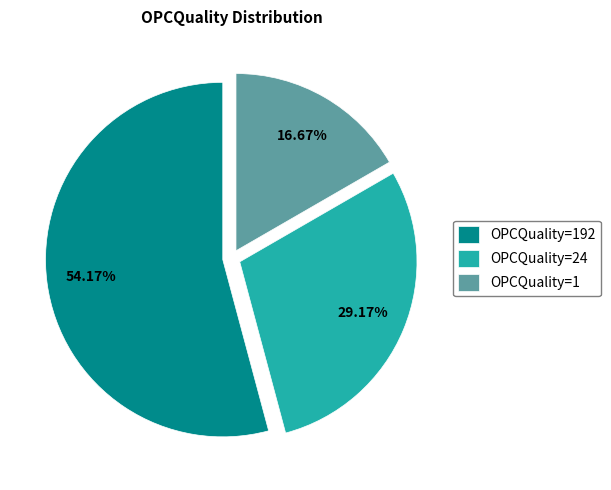

Rank the categories by value from highest to lowest.

OPCQuality=192, OPCQuality=24, OPCQuality=1